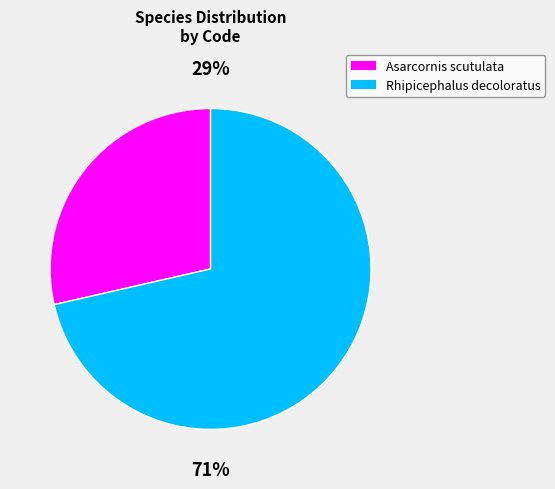

True or false: Asarcornis scutulata accounts for 29% of the total.

True